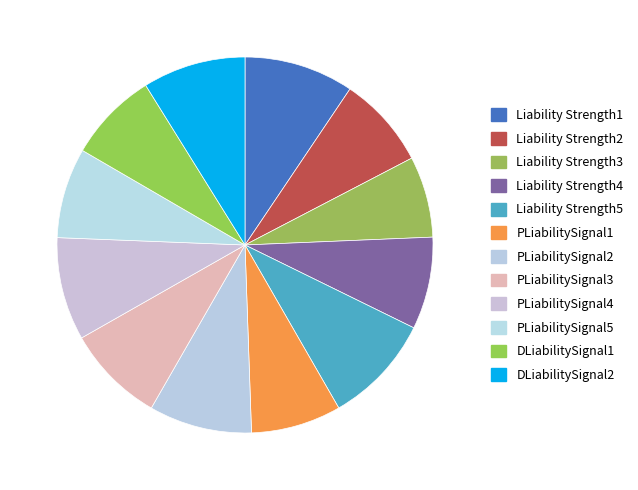

Is PLiabilitySignal2 the majority of the pie?

No